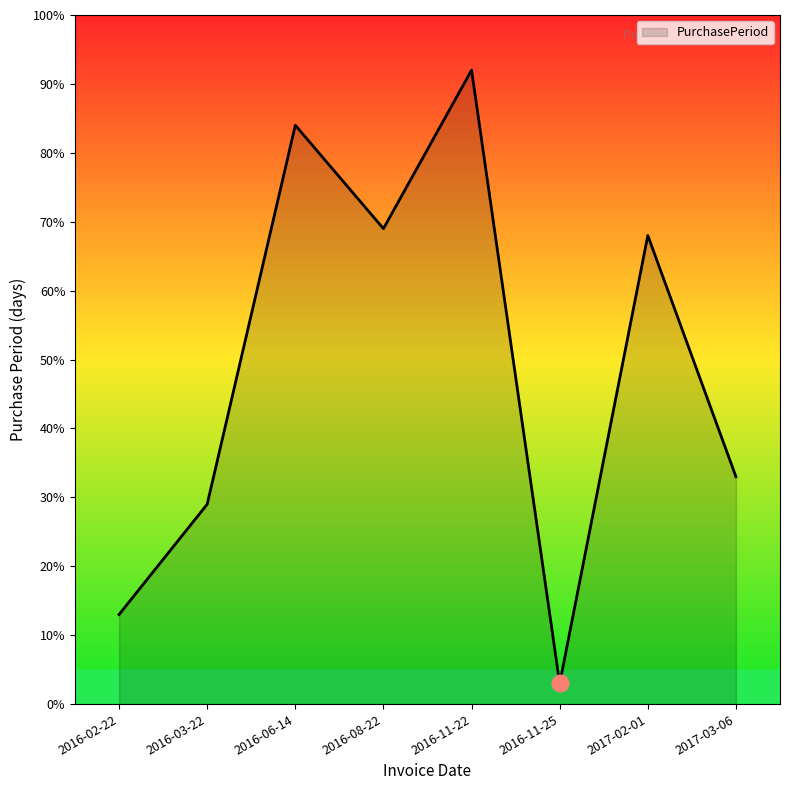

What position from the left is 2016-03-22?

2